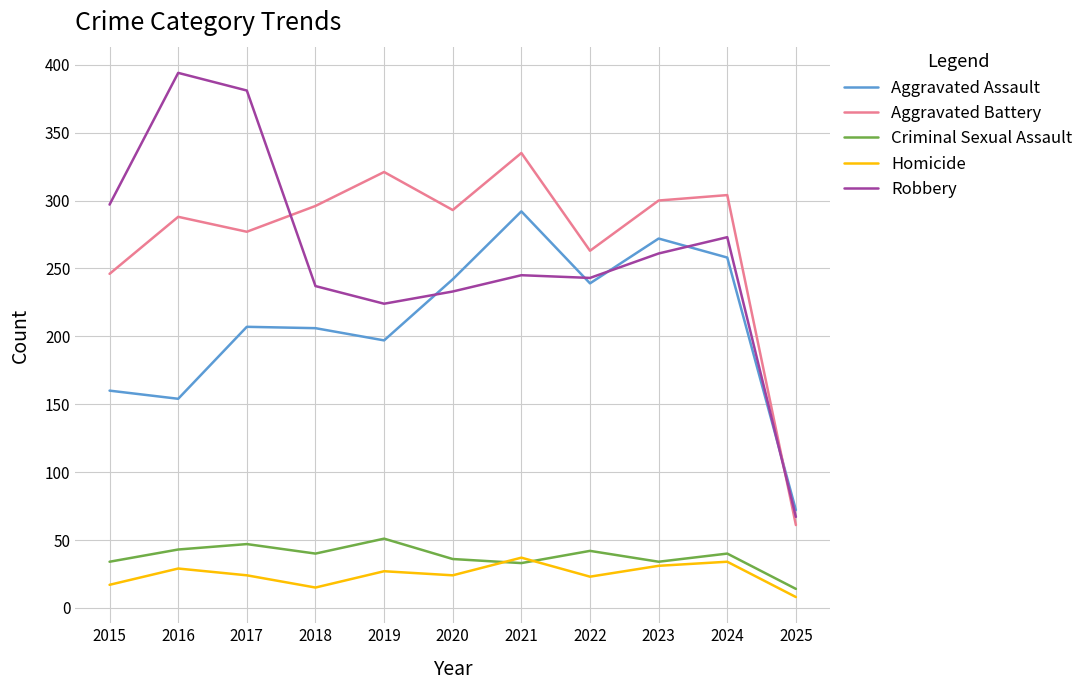

True or false: Robbery has a value of 243 at 2022.

True